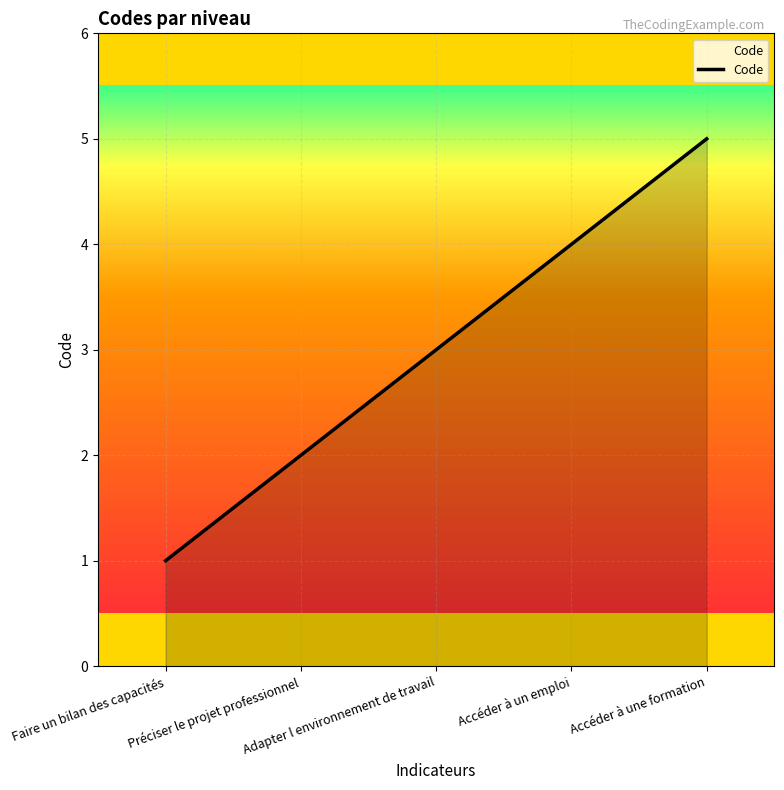

What is the sum of all values?

15